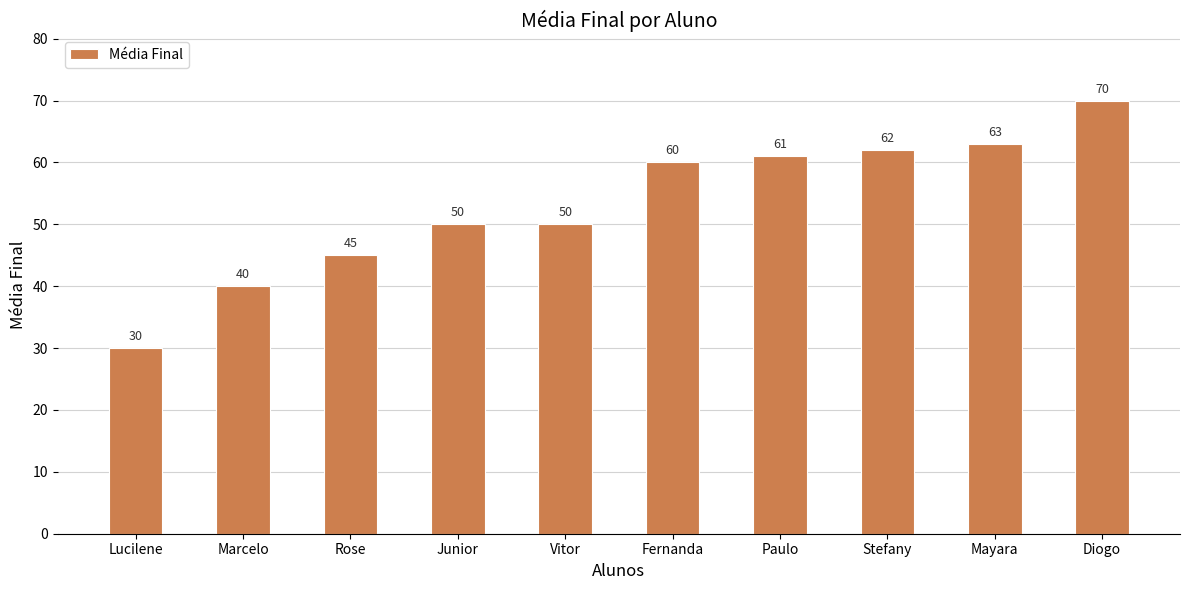

Does the chart contain stacked bars?

No